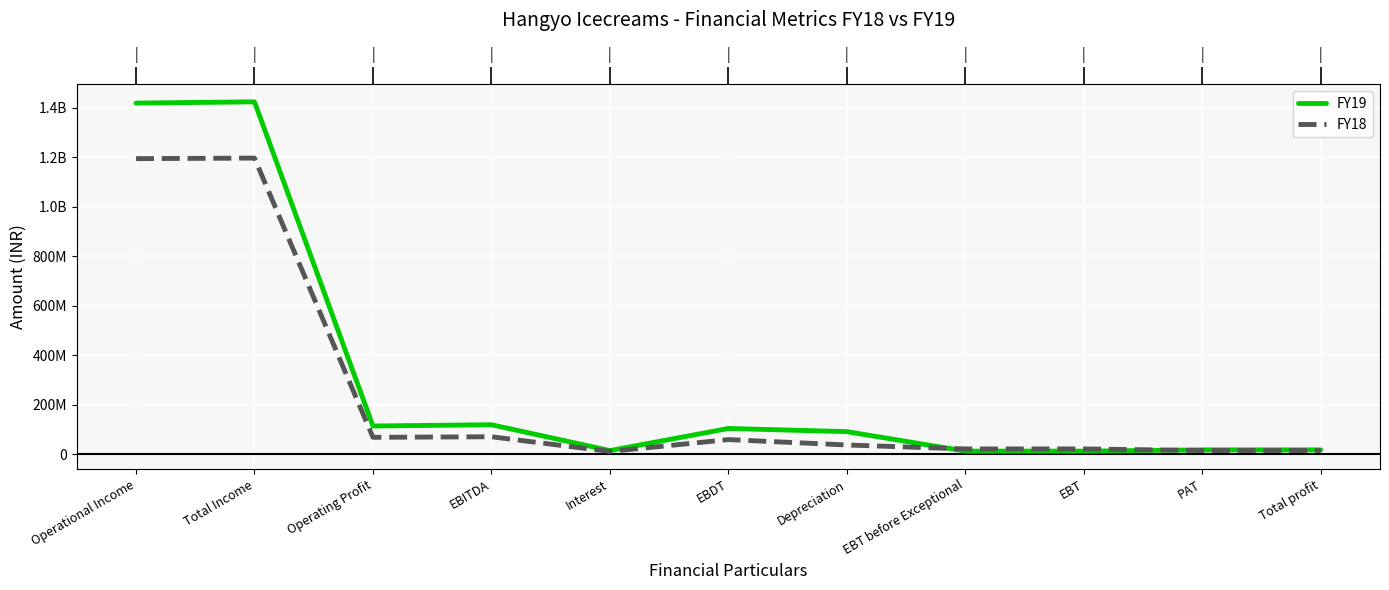

How many interior local peaks does the FY18 series have?

3